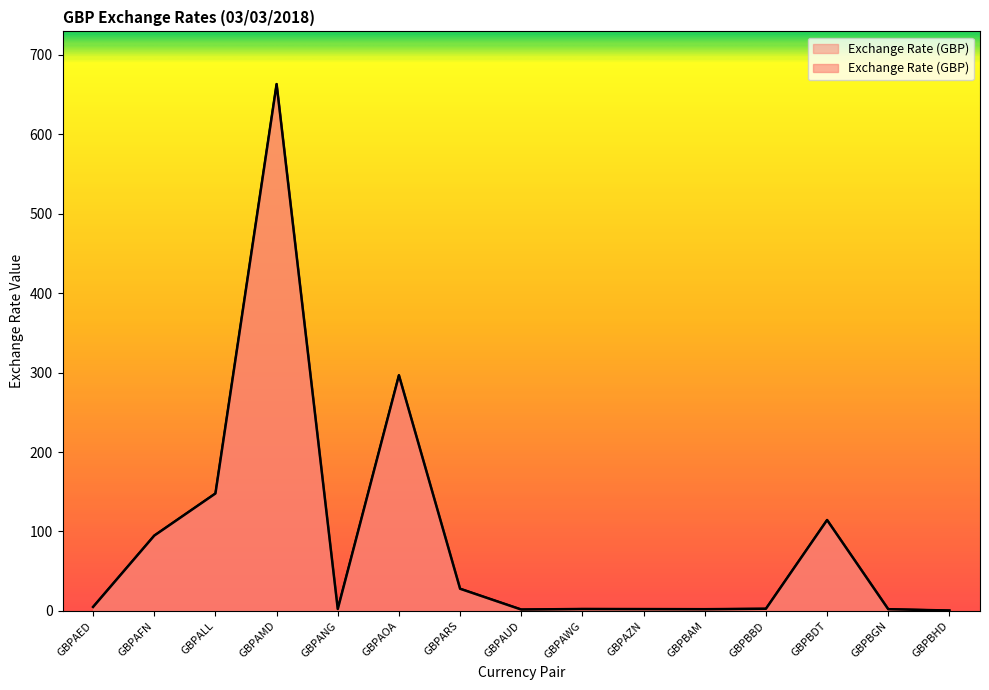

Which label corresponds to the smallest value in the chart?

GBPBHD